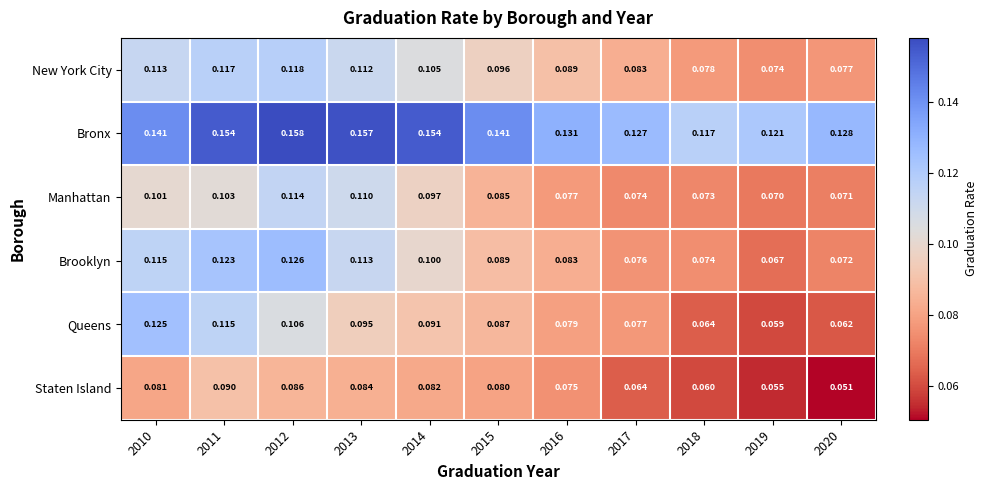

List the series in order of their peak value, highest first.

Bronx, Brooklyn, Queens, New York City, Manhattan, Staten Island